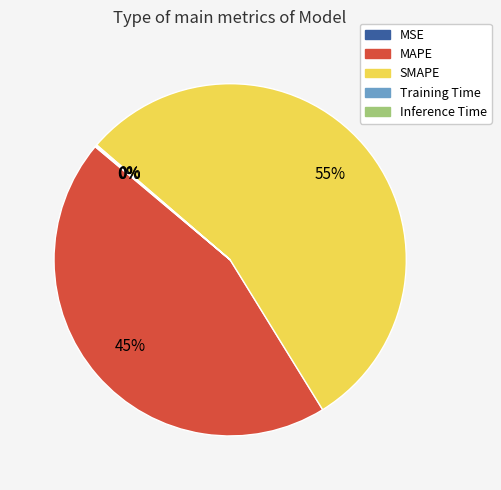

To the nearest percent, what is the average slice percentage?

20%